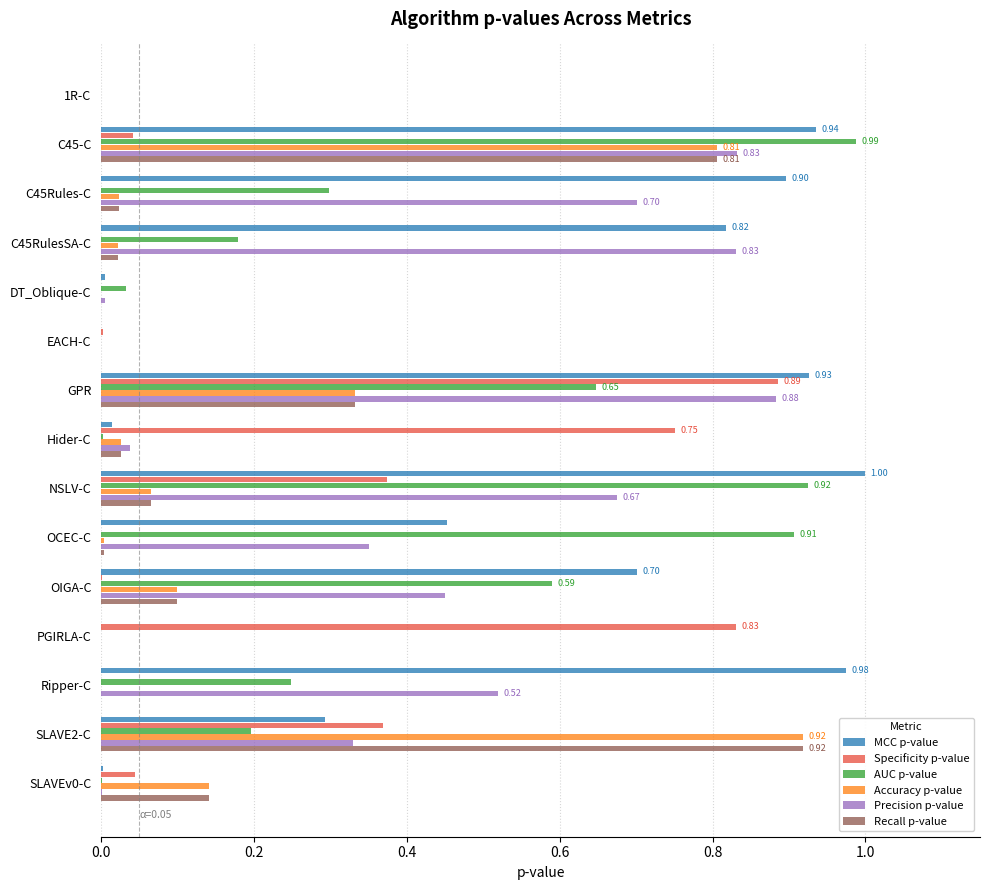

Is the value of MCC p-value at SLAVEv0-C greater than the value of Specificity p-value at Hider-C?

No